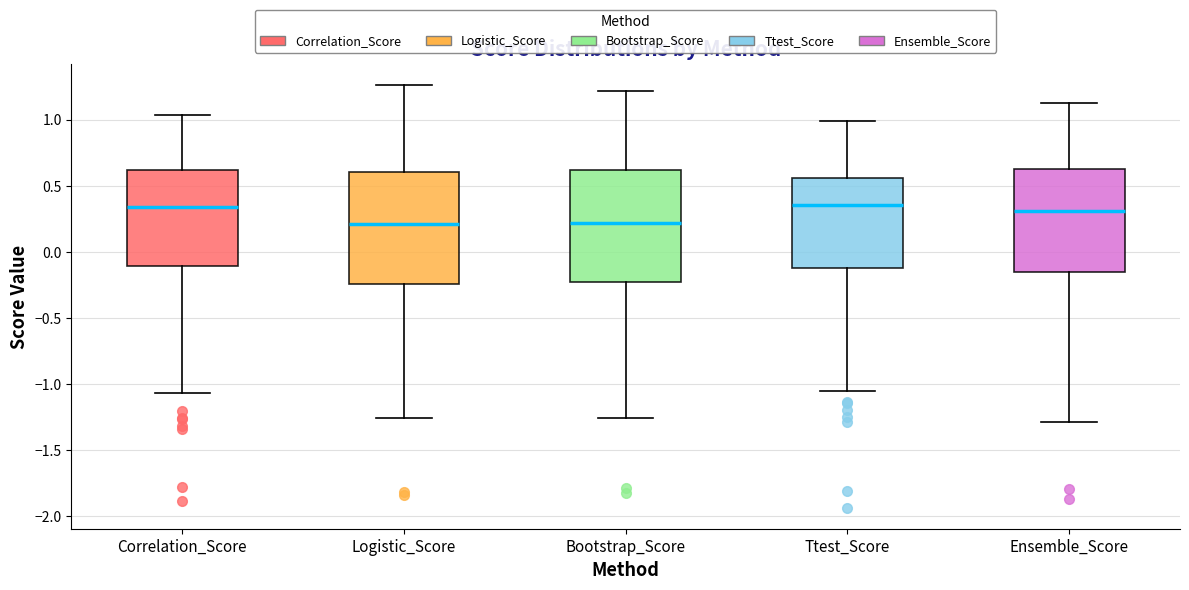

Where does the lower whisker of the box for Logistic_Score end on the y-axis? The values are not printed on the chart, so give them approximately, as read against the axis.

-1.25